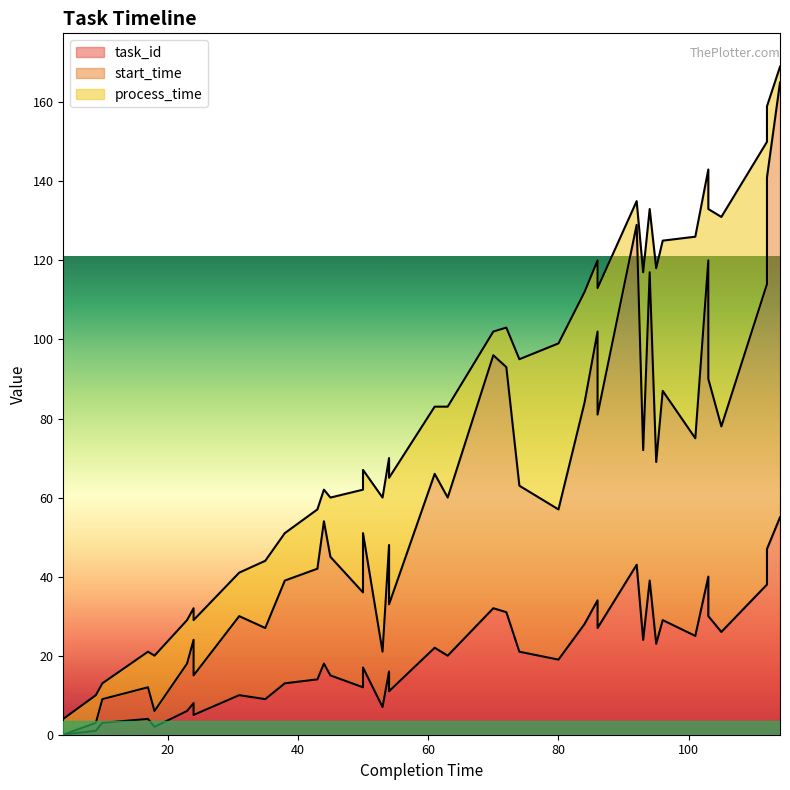

True or false: start_time and task_id cross at least once.

False